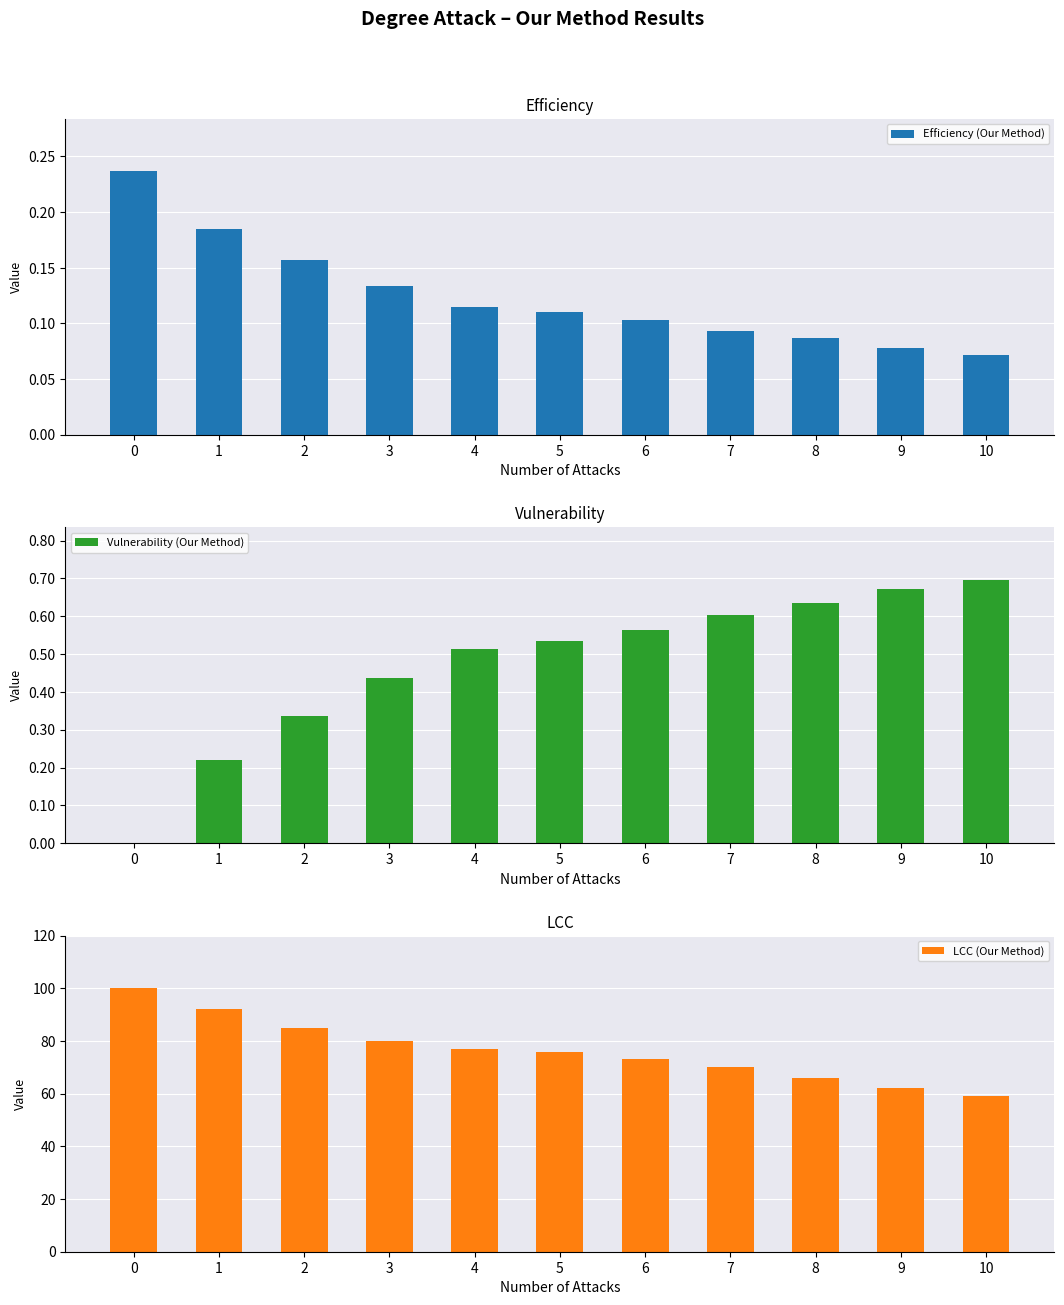

How many series are shown in this chart?

3